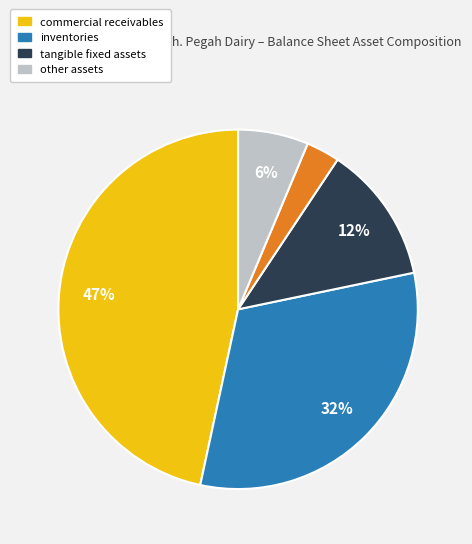

Is there any slice that represents more than half of the pie?

No